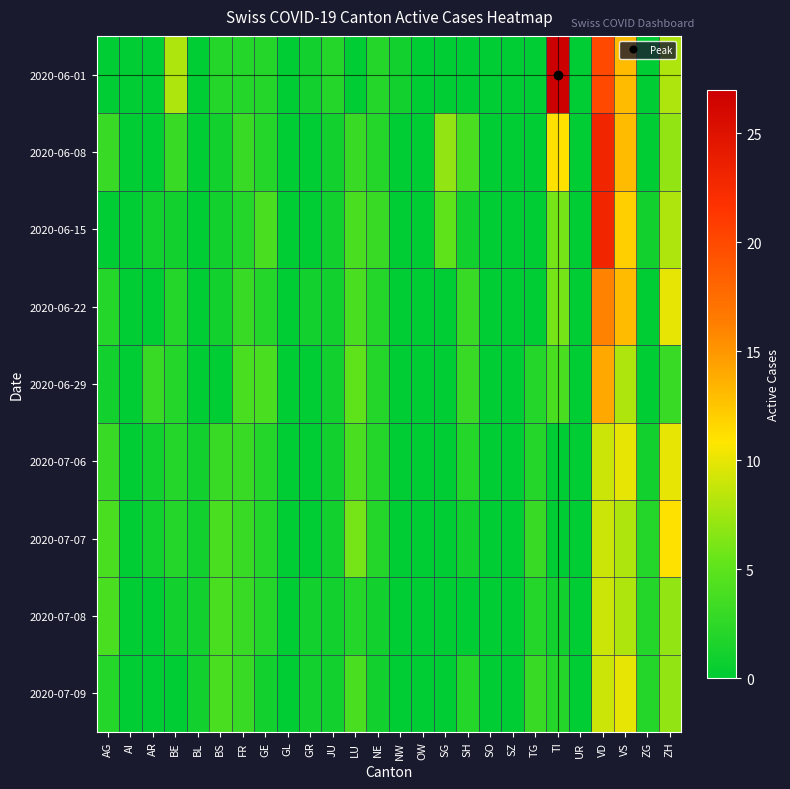

Which series has the widest spread of values?

2020-06-01